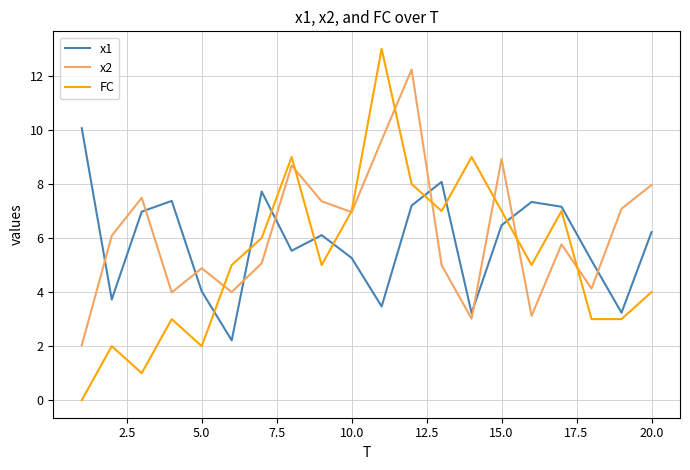

Which series has the largest range (max minus min)?

FC